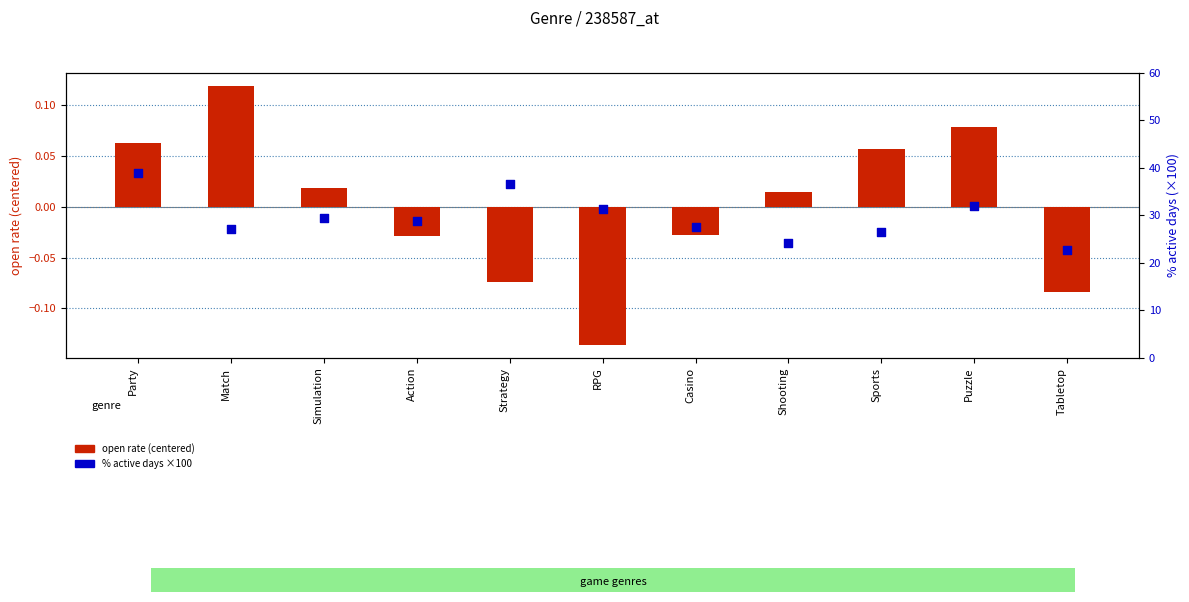

Which series has the largest total across all categories?

% active days (×100)